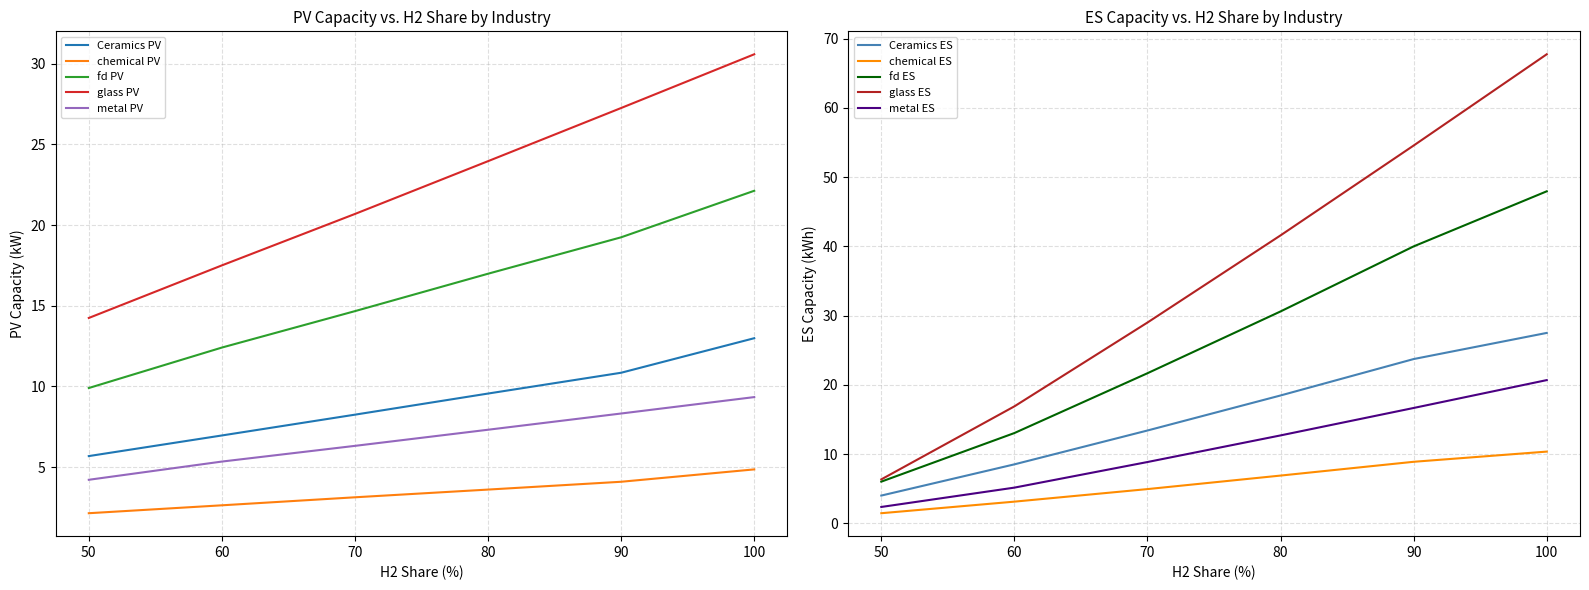

Which category has the highest value in the glass PV series?

100